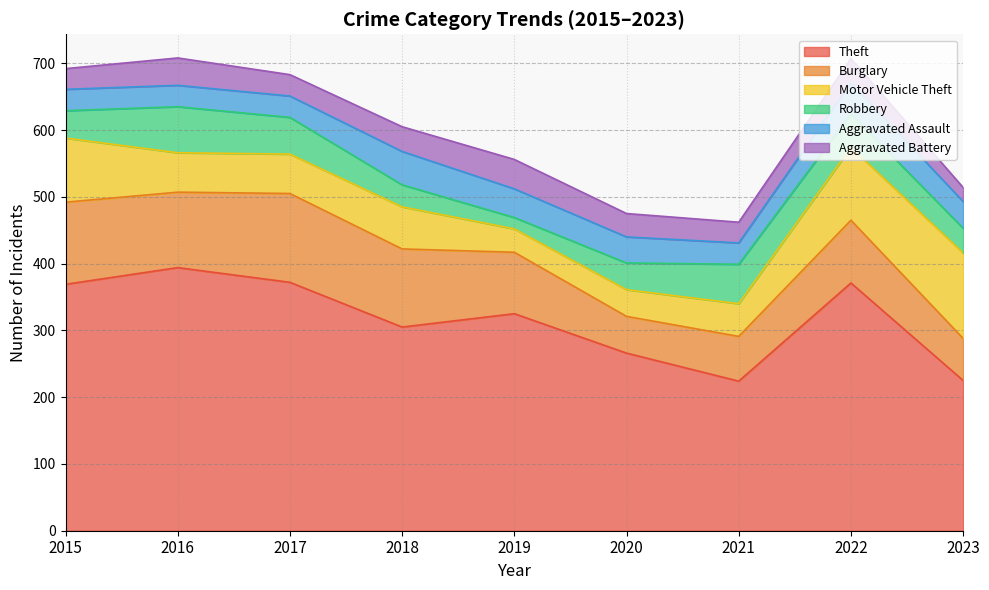

Where is the first local maximum for Theft?

2016